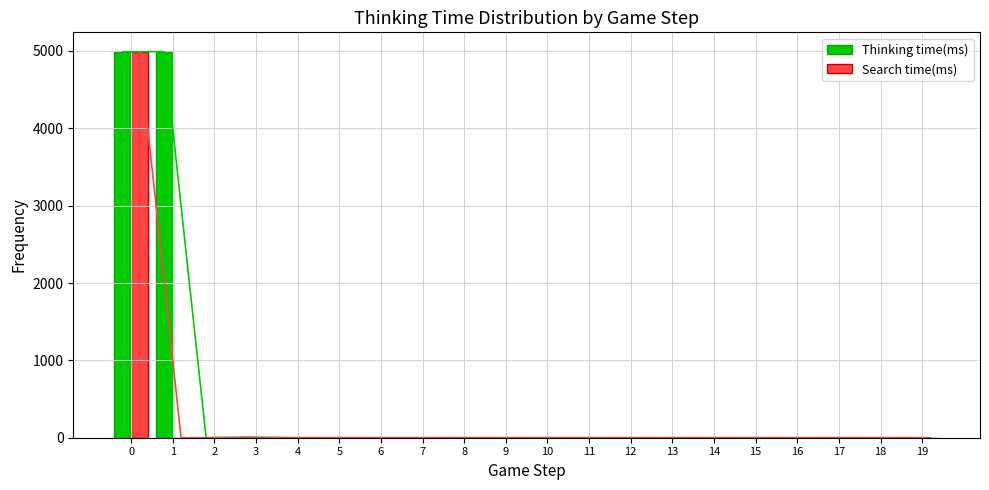

List the labels in order of Thinking time(ms) value, smallest first.

6, 7, 2, 4, 5, 8, 9, 10, 11, 12, 13, 14, 15, 16, 17, 18, 19, 3, 0, 1